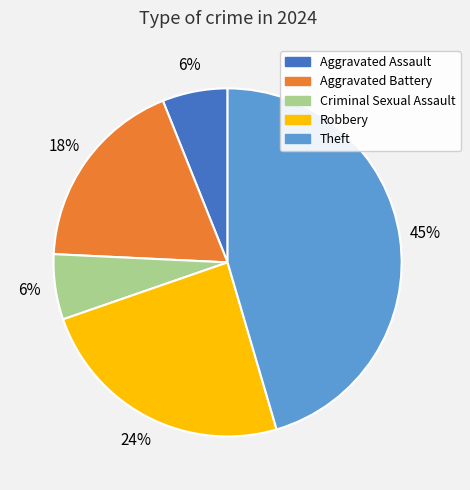

How many slices are in this pie chart?

5